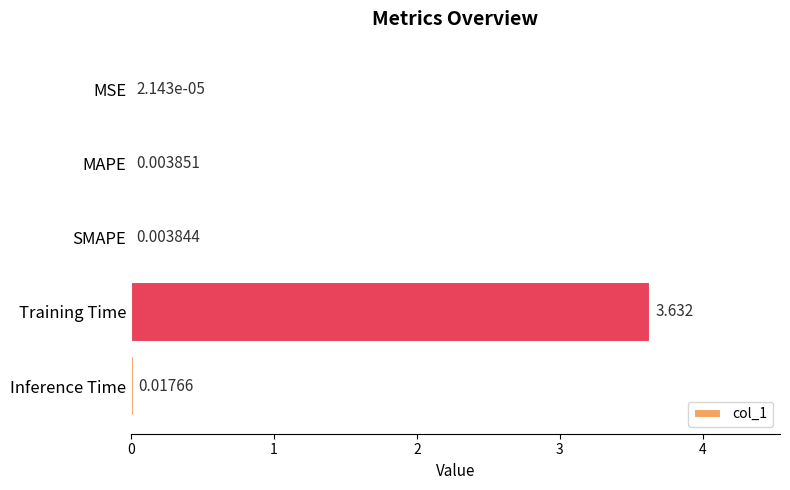

At which label is the value closest to 1?

Inference Time